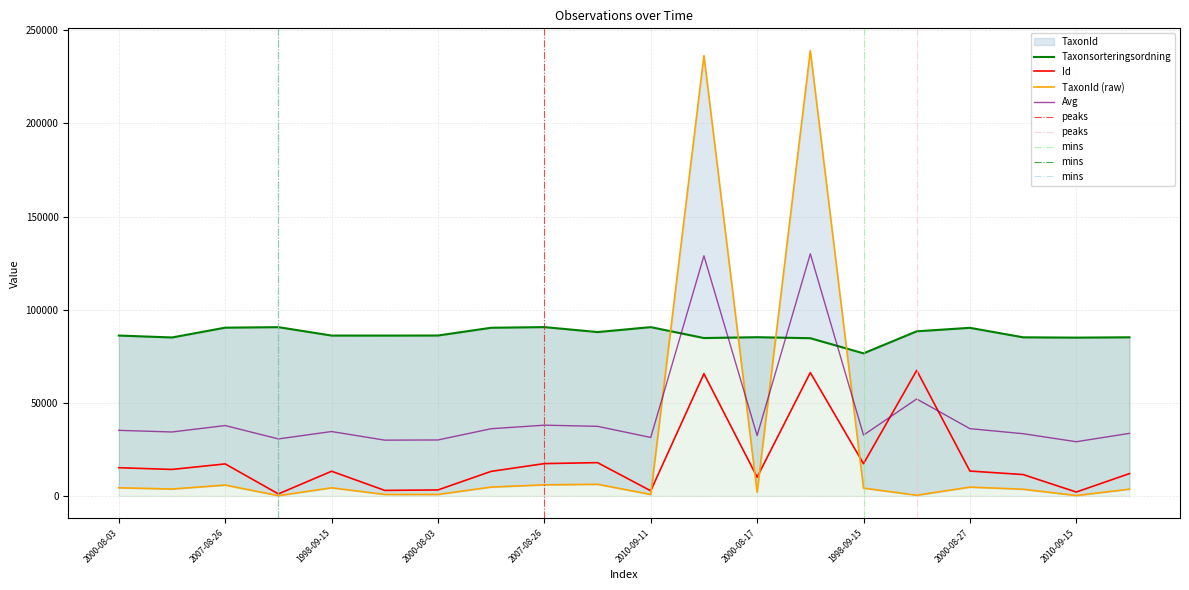

What is the average value of the Taxonsorteringsordning series?

86786.4